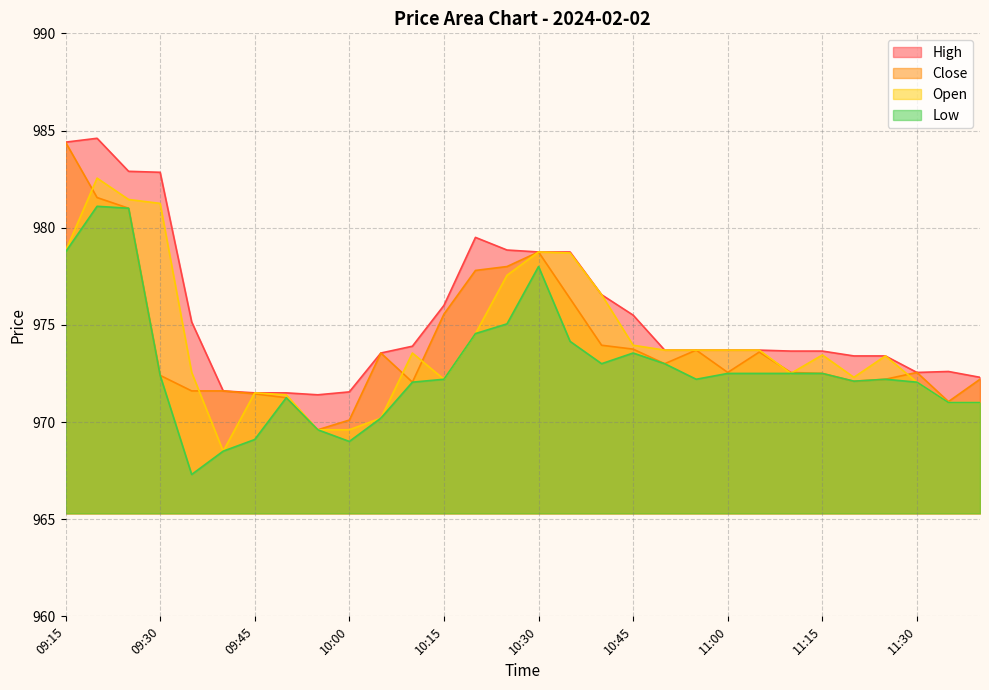

Reading left to right, list all the values displayed in this chart.

High: 984.4	984.6	982.9	982.9	975.1	971.6	971.5	971.5	971.4	971.5	973.5	973.9	976.0	979.5	978.9	978.8	978.8	976.5	975.5	973.7	973.7	973.7	973.7	973.6	973.6	973.4	973.4	972.5	972.6	972.3
Close: 984.4	981.5	981.0	972.4	971.6	971.6	971.5	971.2	969.6	970.1	973.5	972.0	975.5	977.8	978.0	978.8	976.4	974.0	973.8	973.0	973.7	972.5	973.6	972.5	972.5	972.1	972.2	972.5	971.0	972.2
Open: 978.8	982.5	981.5	981.2	972.5	968.5	971.5	971.4	969.6	969.6	970.2	973.5	972.2	974.5	977.5	978.8	978.7	976.5	974.0	973.7	973.7	973.7	973.7	972.5	973.5	972.3	973.4	972.0	971.0	971.0
Low: 978.8	981.1	981.0	972.4	967.3	968.5	969.1	971.2	969.6	969.0	970.2	972.0	972.2	974.5	975.0	978.0	974.1	973.0	973.5	973.0	972.2	972.5	972.5	972.5	972.5	972.1	972.2	972.0	971.0	971.0